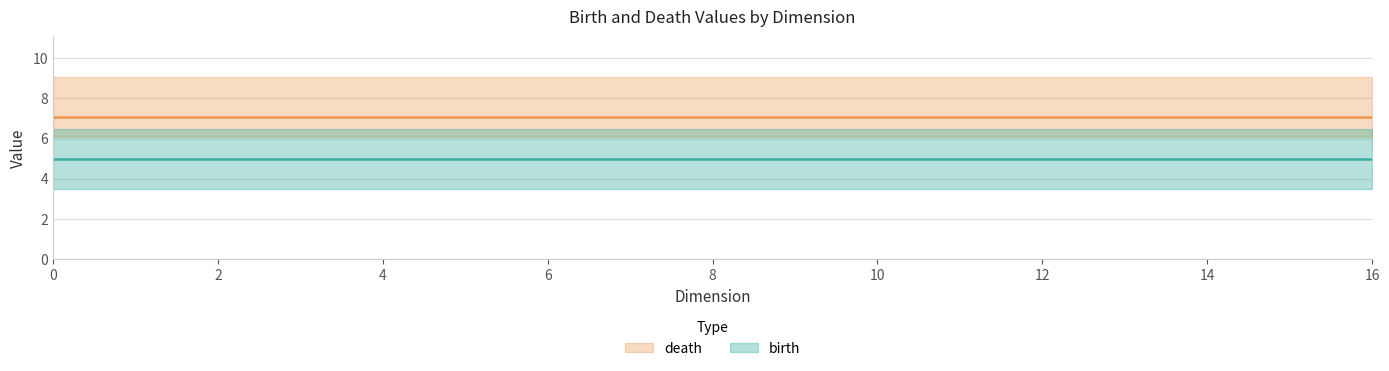

What are all the series names shown in the legend?

birth, death